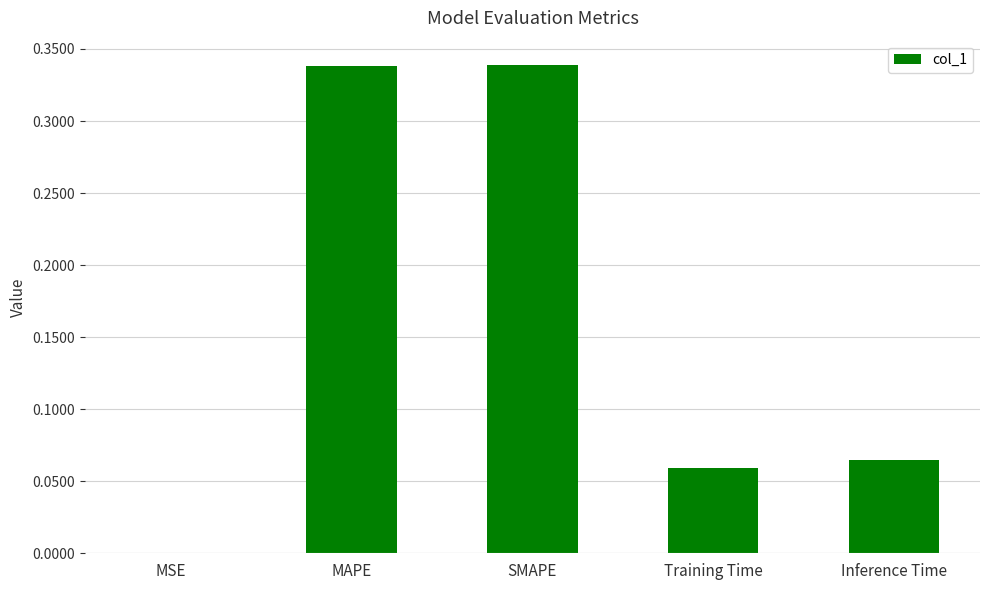

Between Inference Time and SMAPE, which is larger?

SMAPE